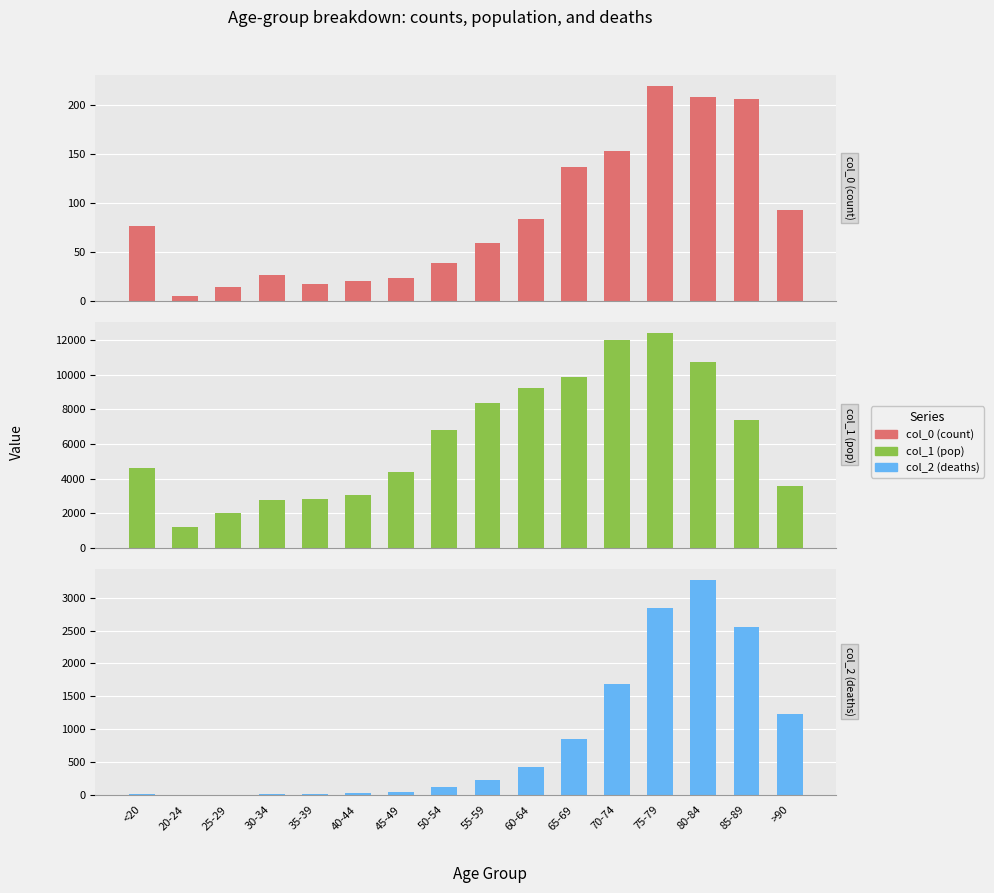

True or false: col_2 (deaths) has a value of 84 at 50-54.

False